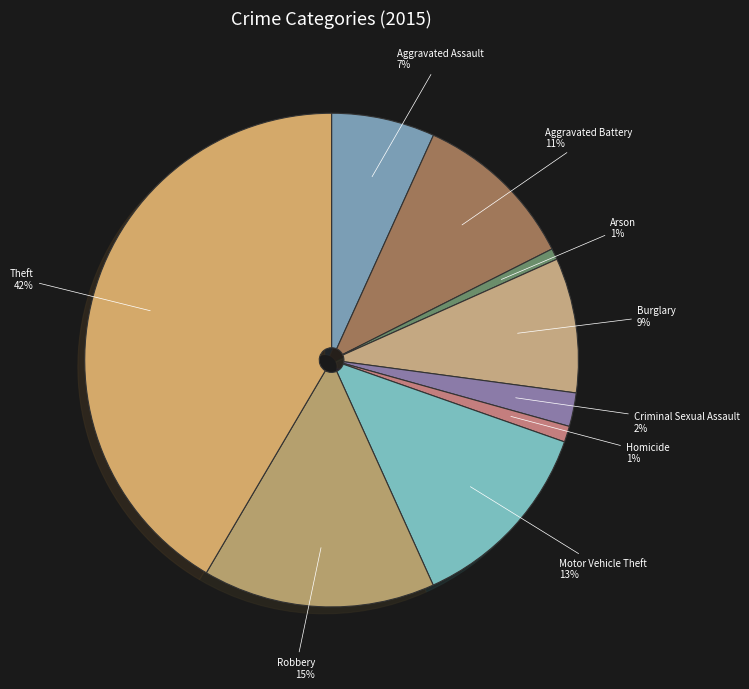

The Theft slice represents 30% of the pie. True or false?

False